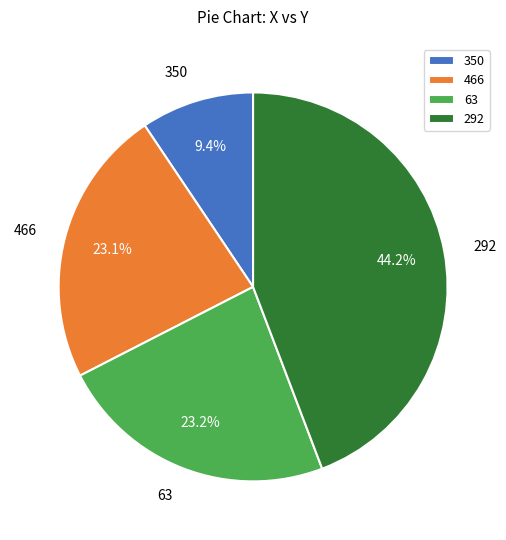

What is the ratio of the value at 466 to the value at 350?

2.5